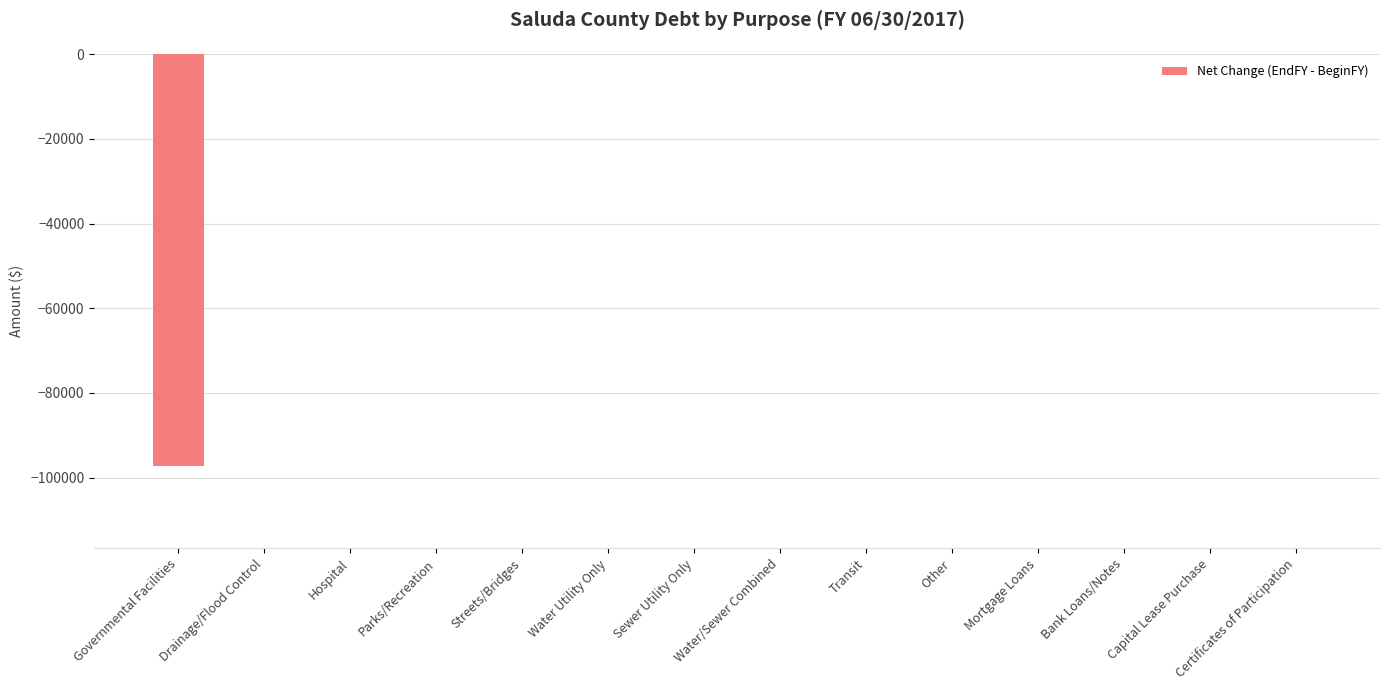

What is the sum of all values?

-97222